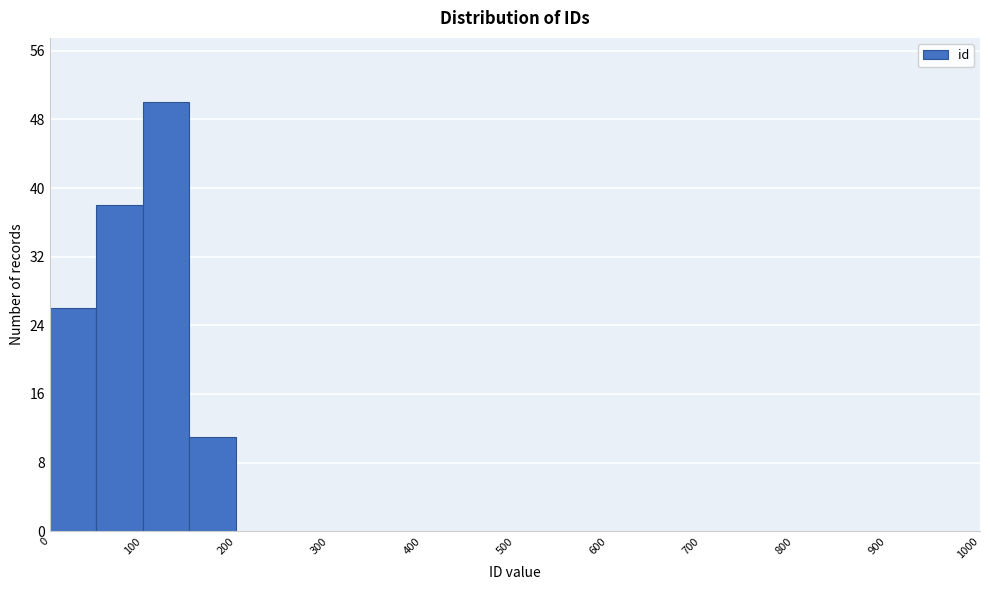

How tall is the bar that spans 100 to 150 on the x-axis? The values are not printed on the chart, so give them approximately, as read against the axis.

50